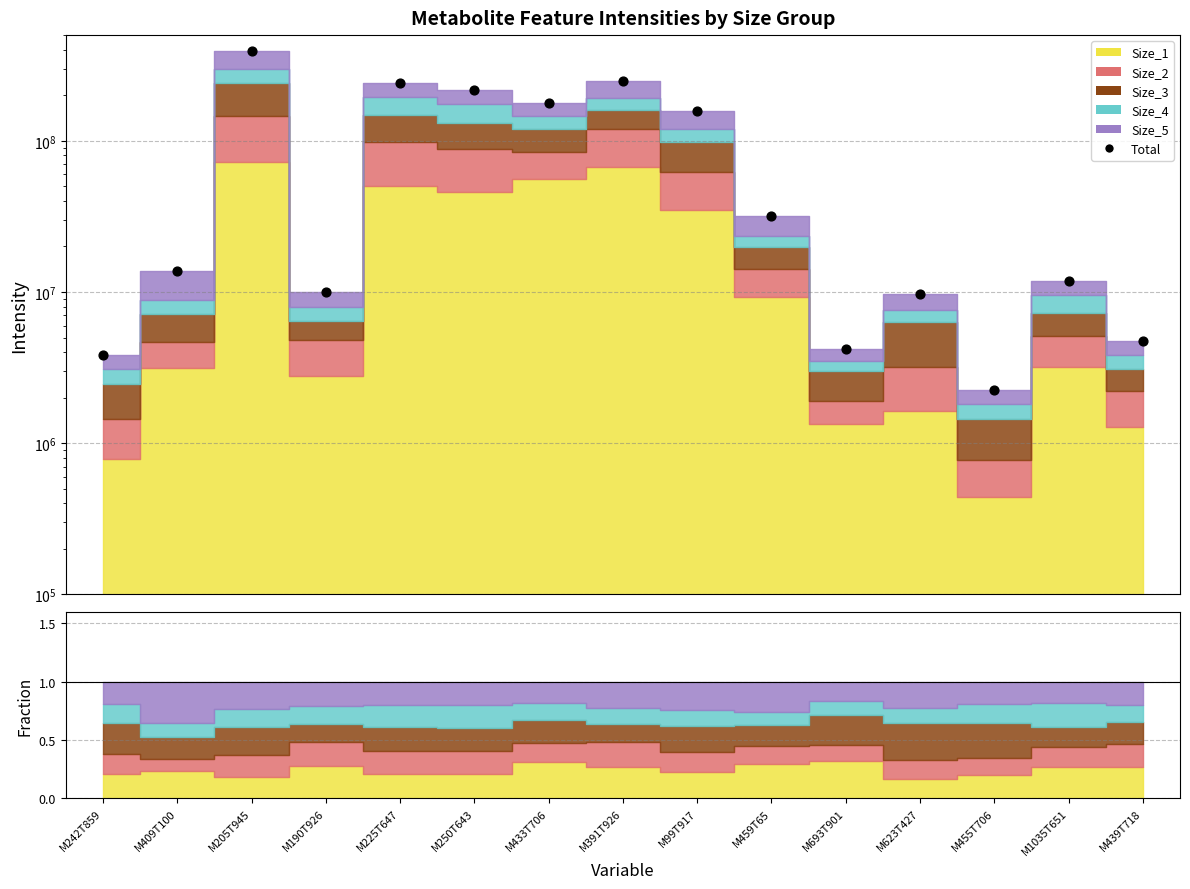

What is the ratio of the value at M225T647 to the value at M439T718?

50.8